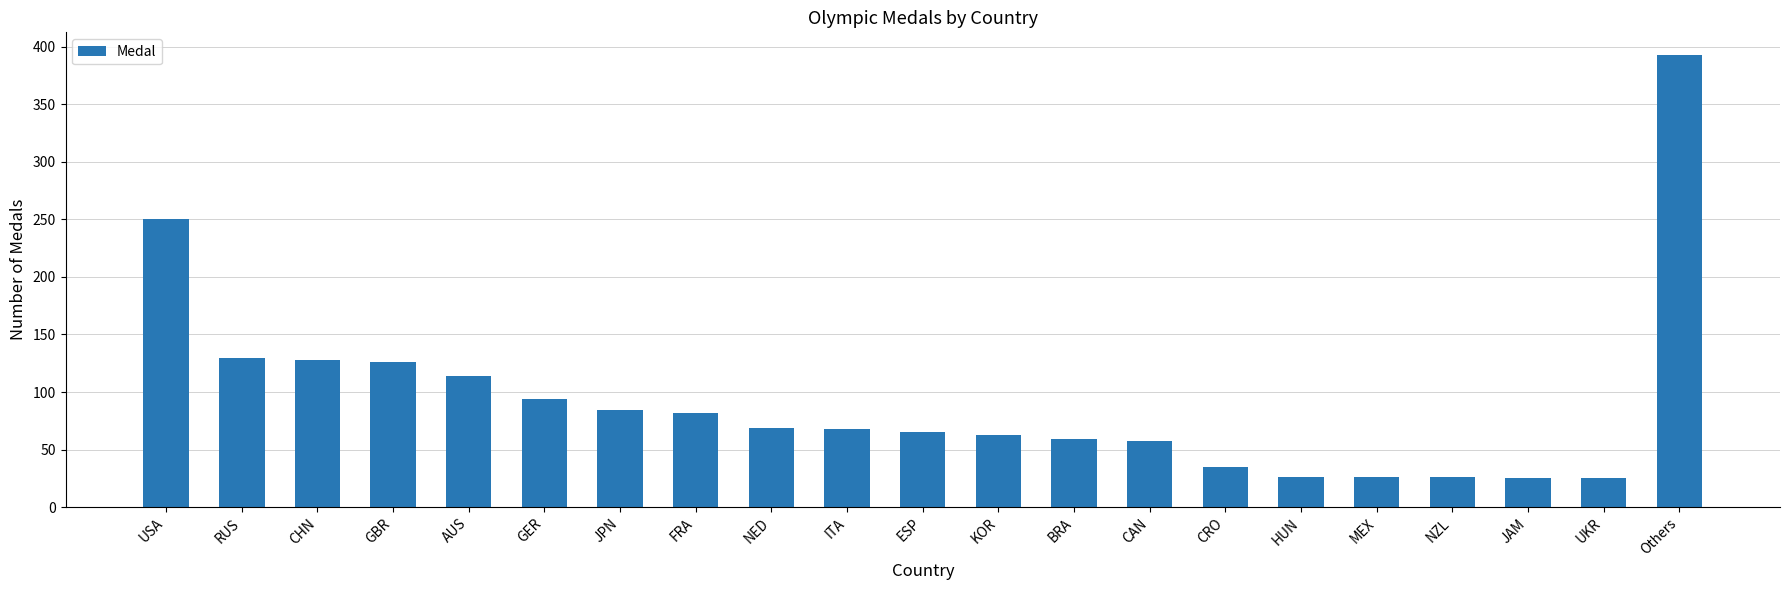

What is the sum of the values at GER and USA?

344